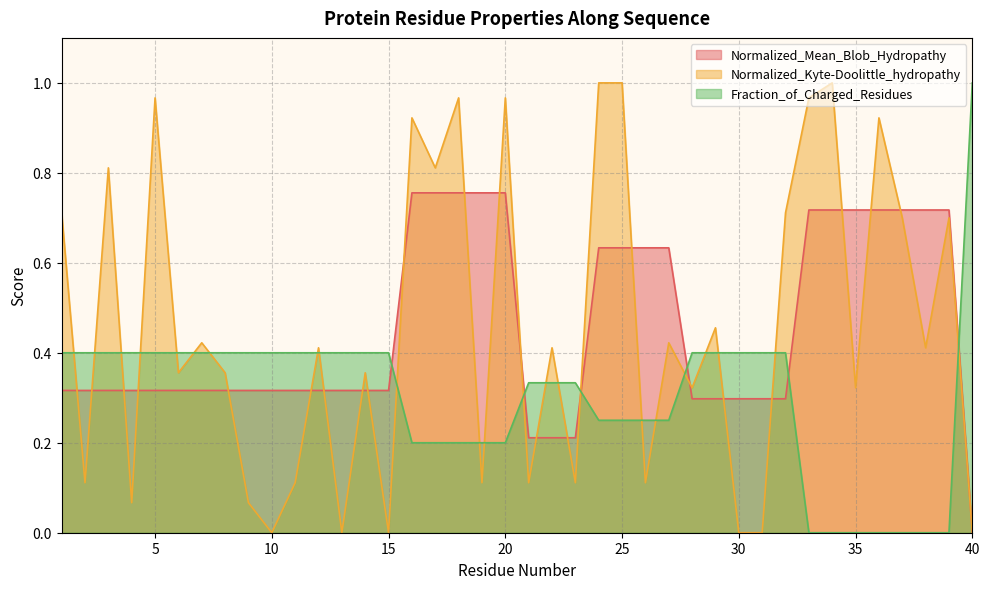

The Normalized_Kyte-Doolittle_hydropathy series shows 0.4 at 7. True or false?

True